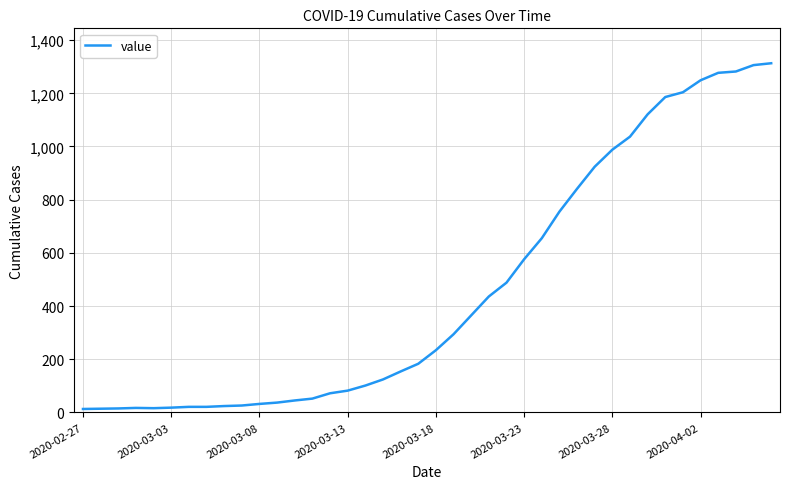

What is the difference between the maximum and minimum values?

1300